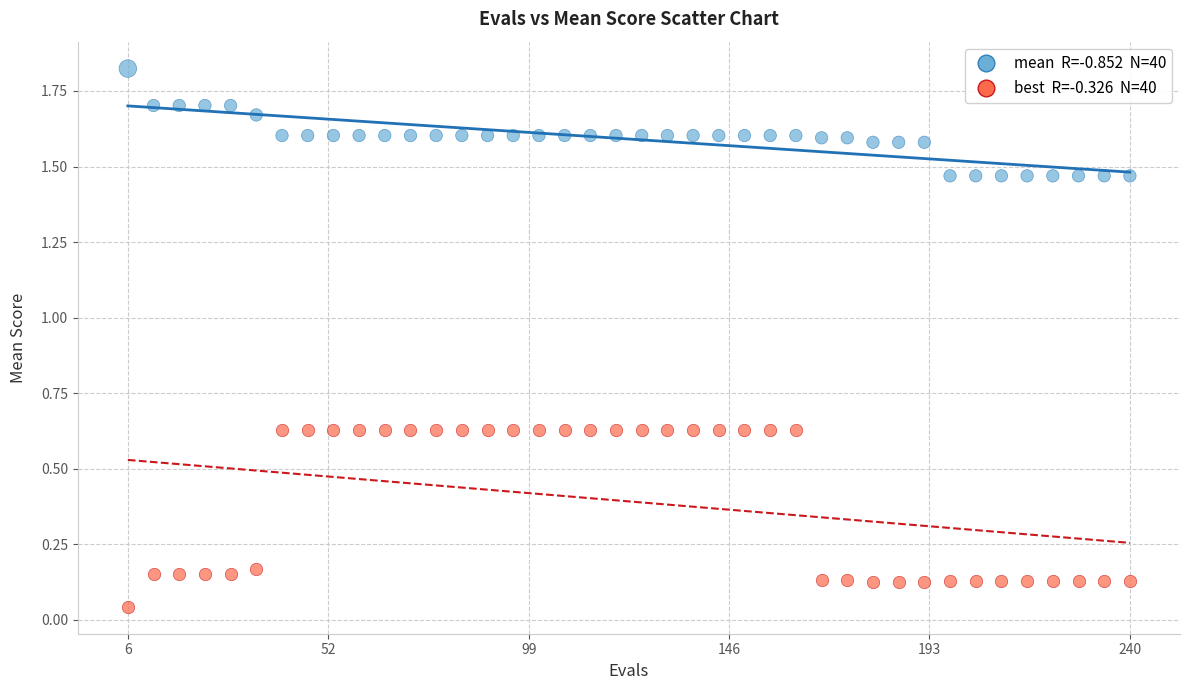

Across all data points, what is the range of X values (max minus min)?

234.0